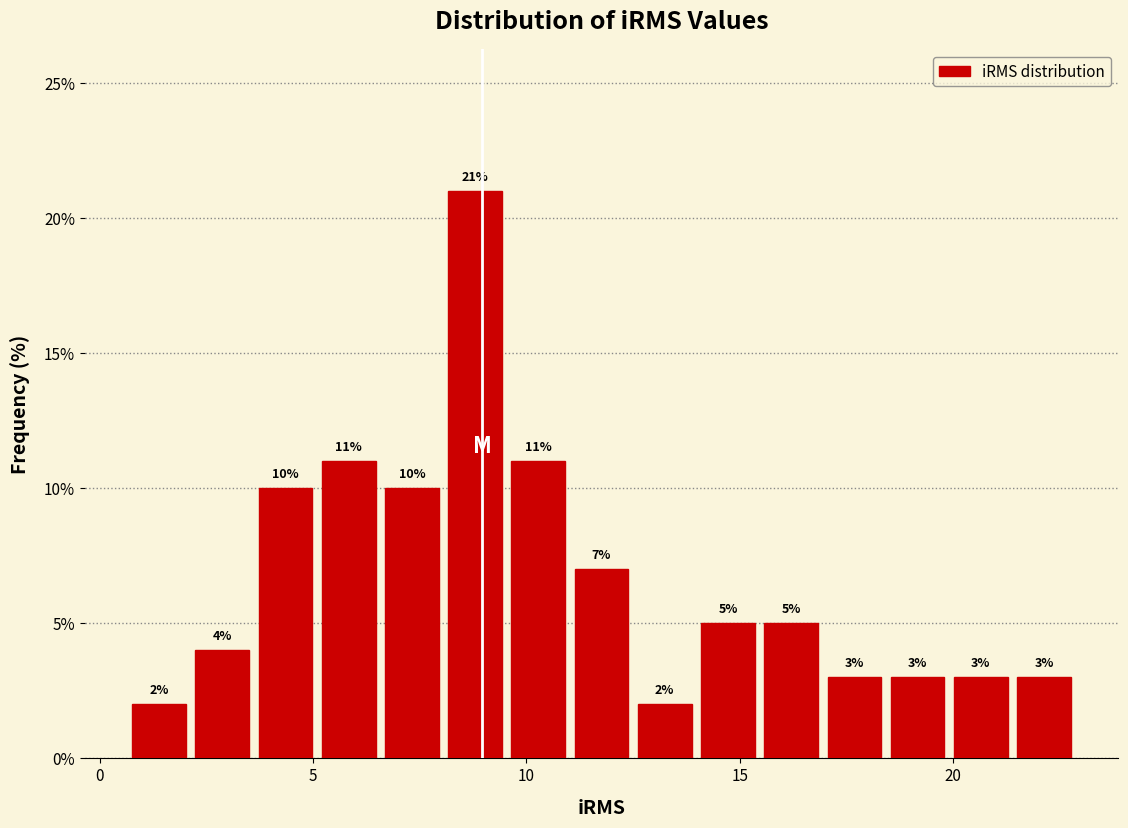

Around what value on the x-axis is the tallest bar? Give the approximate position of its centre, as read against the axis.

9.0